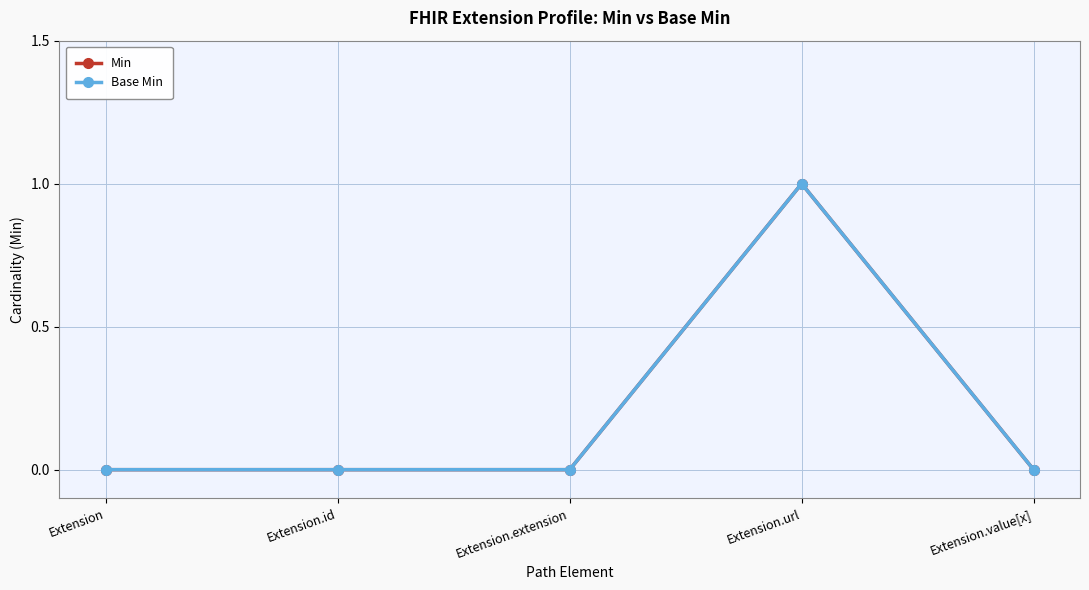

True or false: Min and Base Min cross at least once.

False